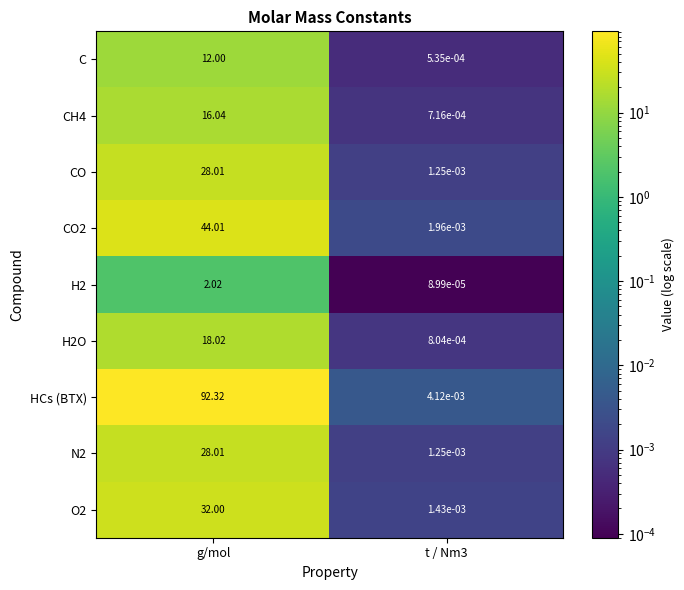

How many categories are shown in the chart?

2